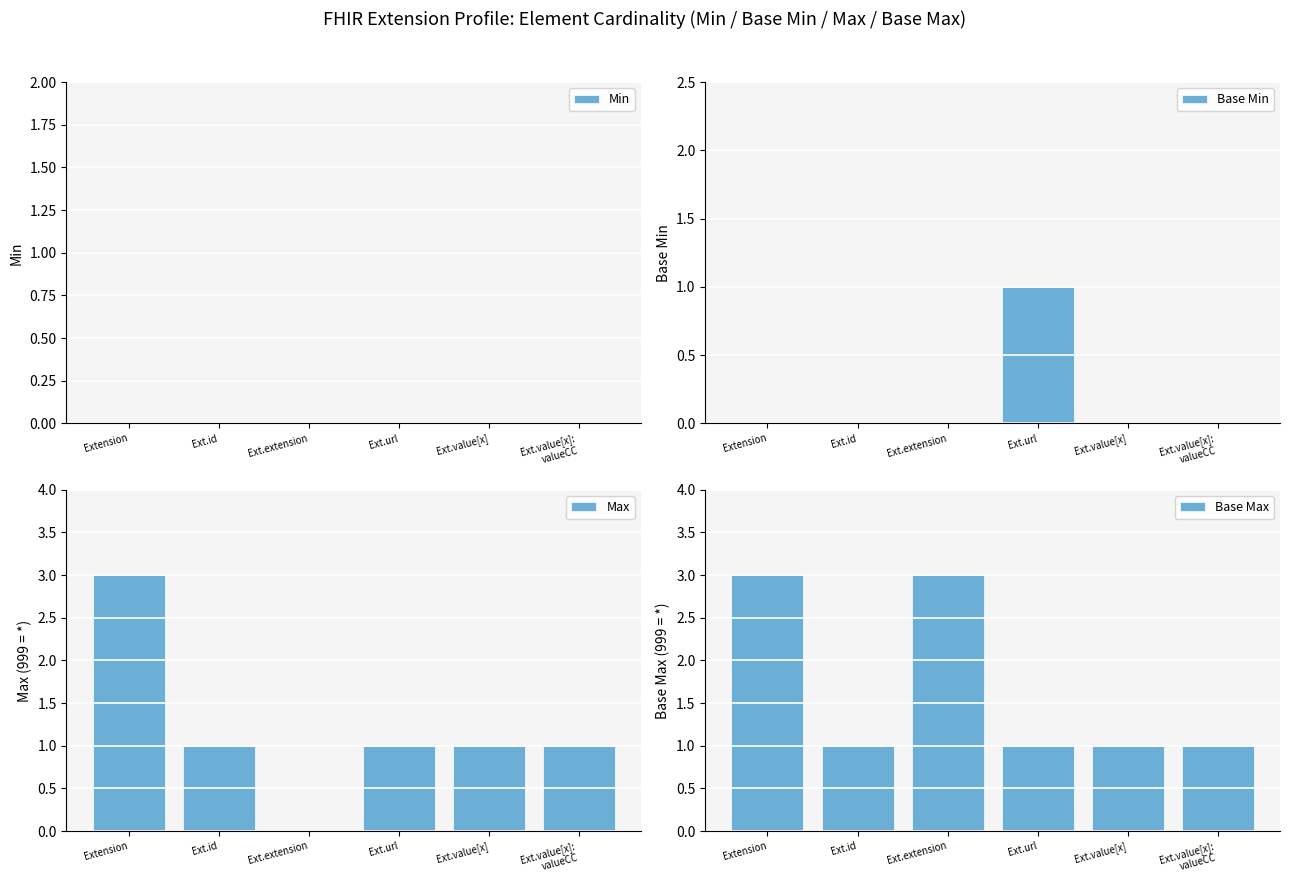

What is the difference between the maximum and minimum values in the Base Max series?

2